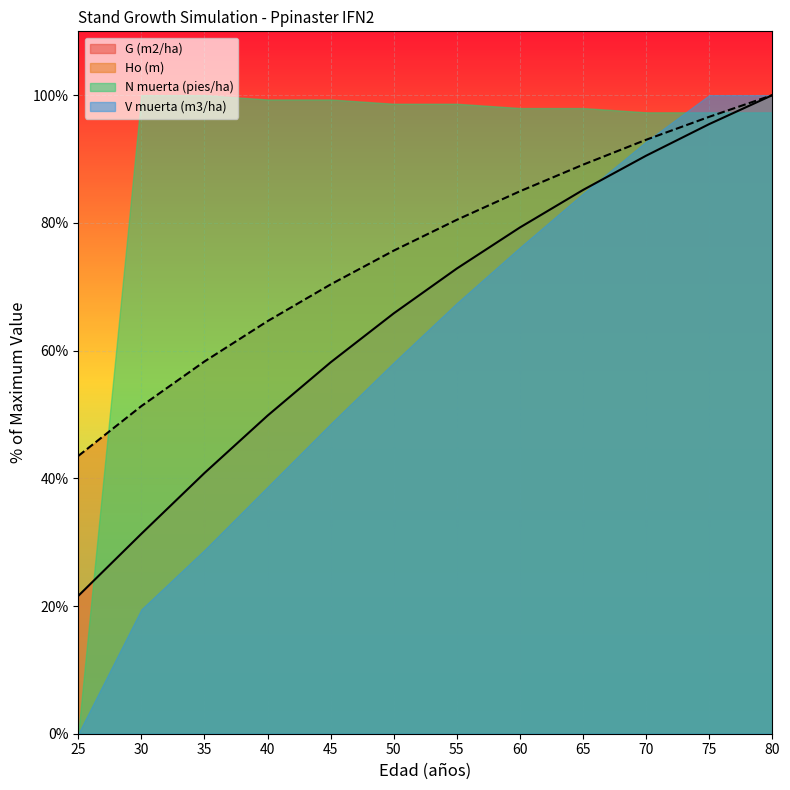

What is the value of the G (m2/ha) point at the 9th from the left?

85.2